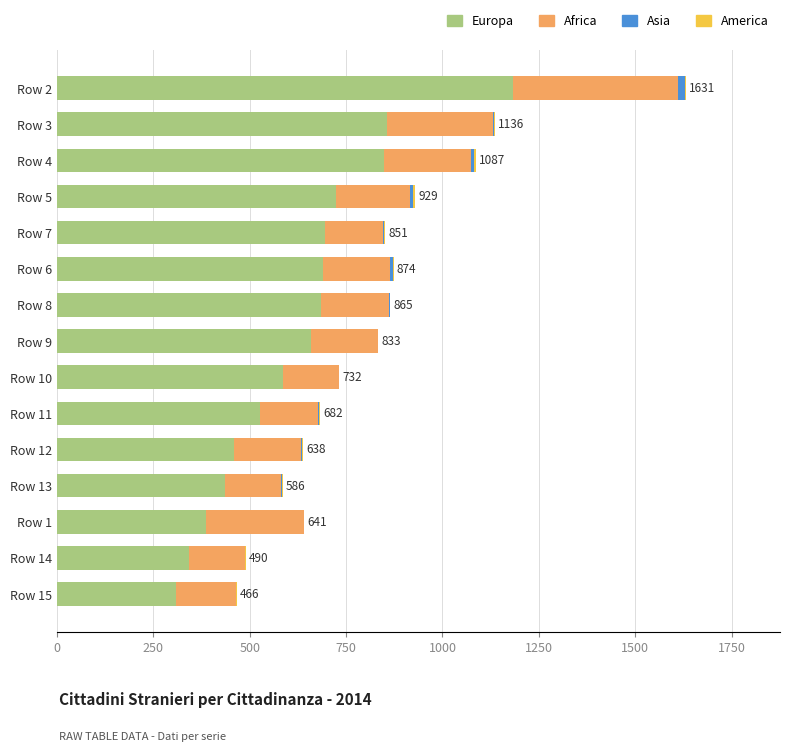

At which category is the sum across all series the highest?

Row 2